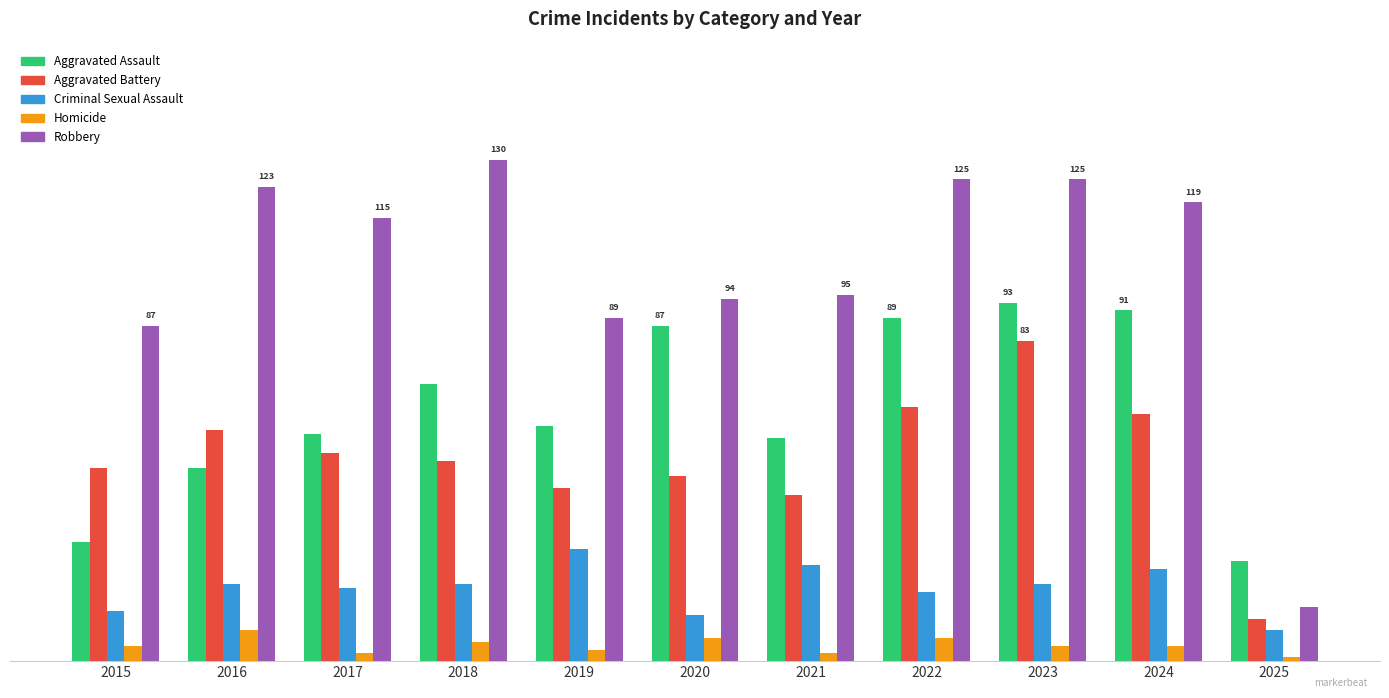

What are all the series names shown in the legend?

Aggravated Assault, Aggravated Battery, Criminal Sexual Assault, Homicide, Robbery